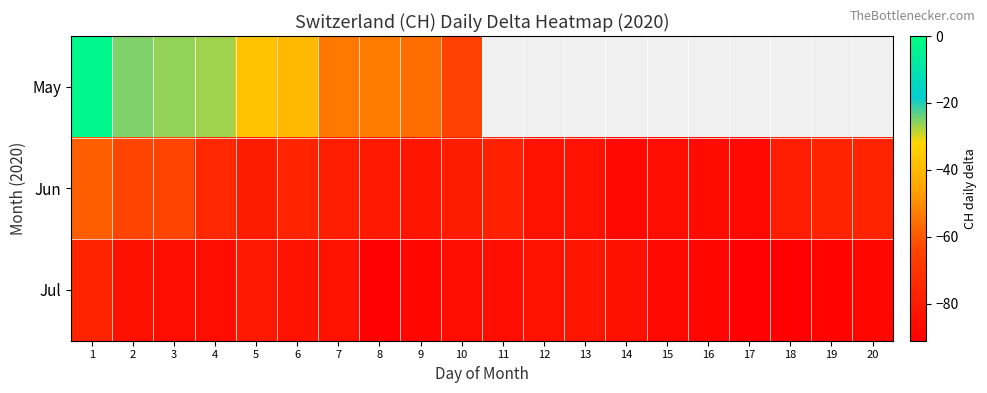

What is the maximum value shown in the chart?

-3.0